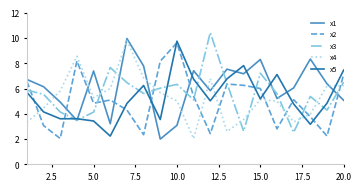

True or false: x4 and x3 intersect in this chart.

True